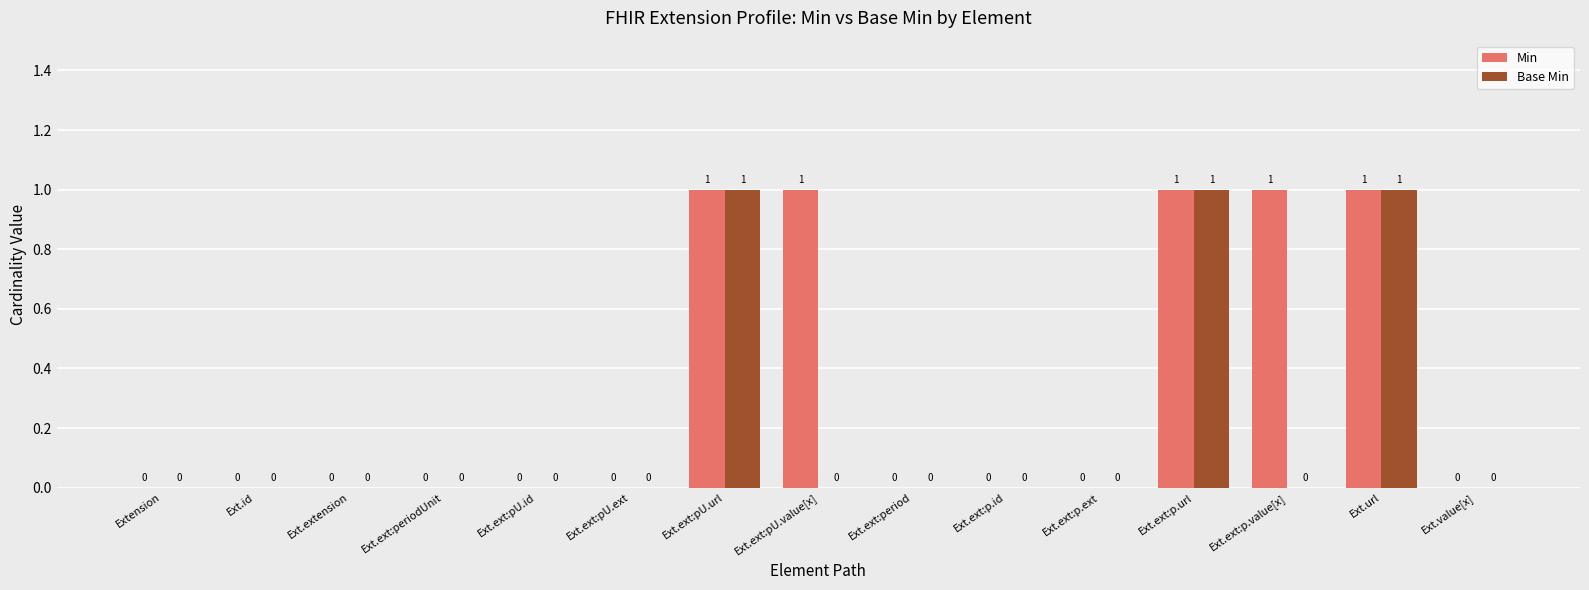

How many groups of bars are there?

15